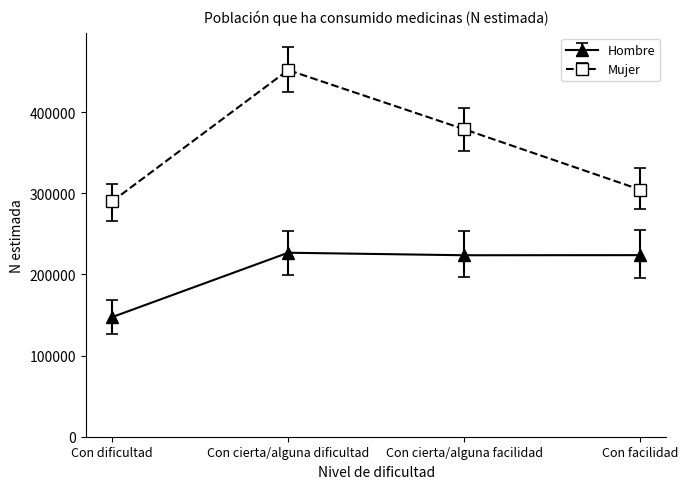

True or false: Mujer has a value of 451854 at Con cierta/alguna dificultad.

True